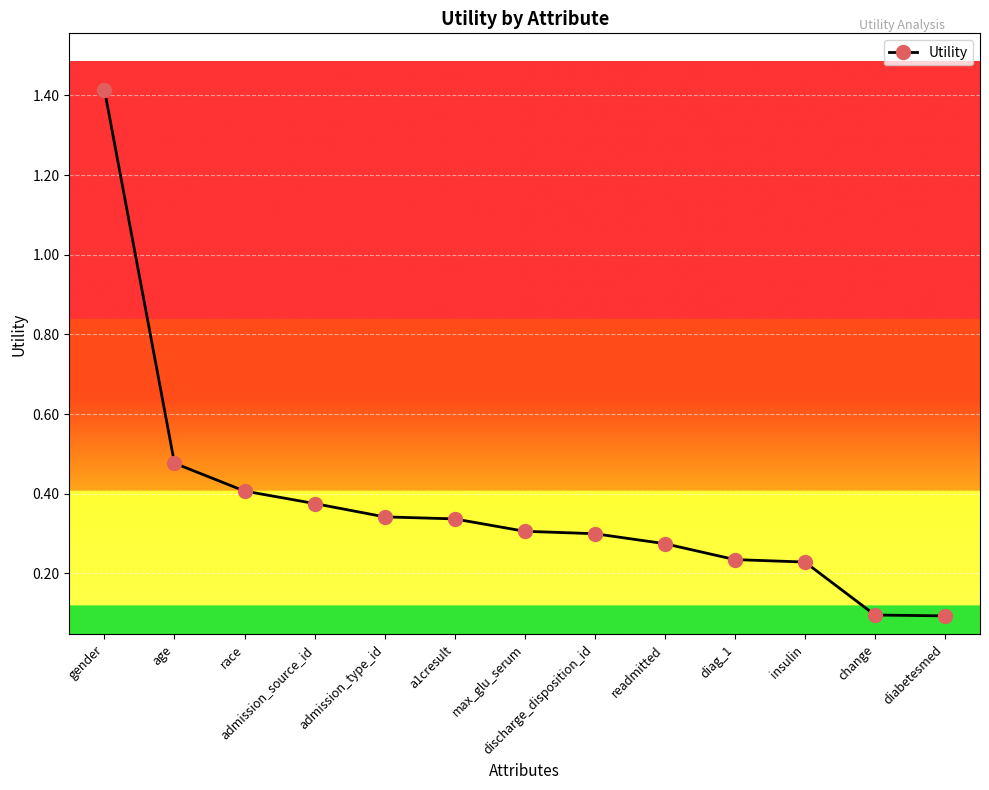

The chart shows a value of 0.1 at diabetesmed. True or false?

True